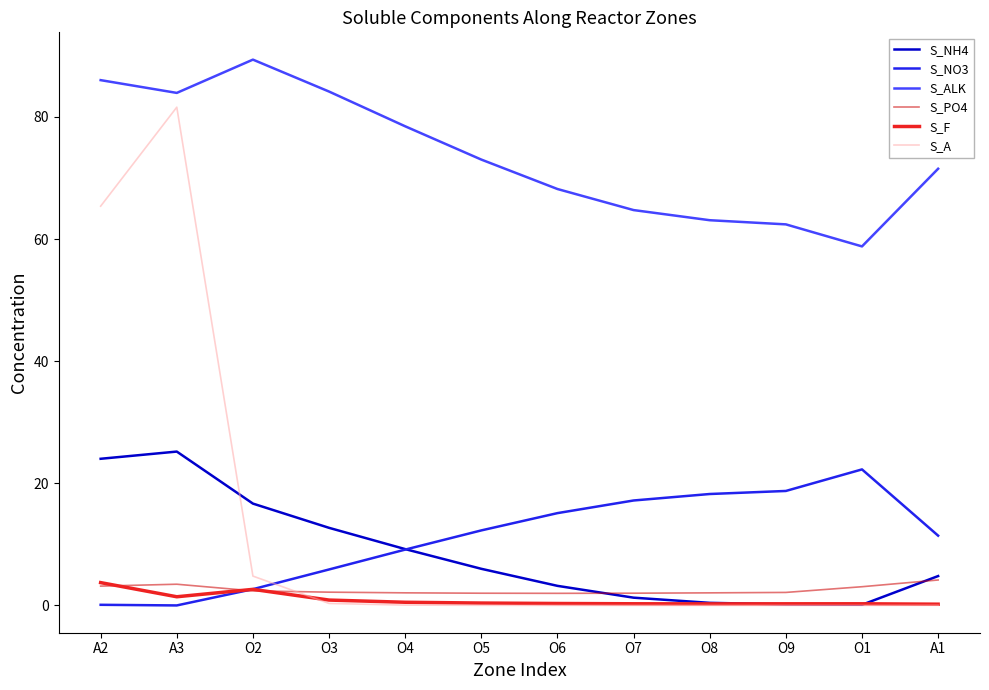

Which series has the largest range (max minus min)?

S_A